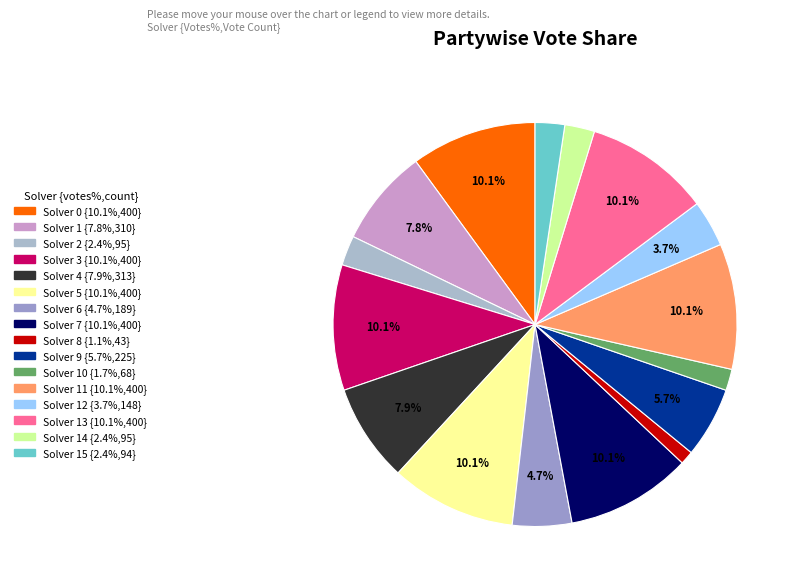

How many slices are in this pie chart?

16